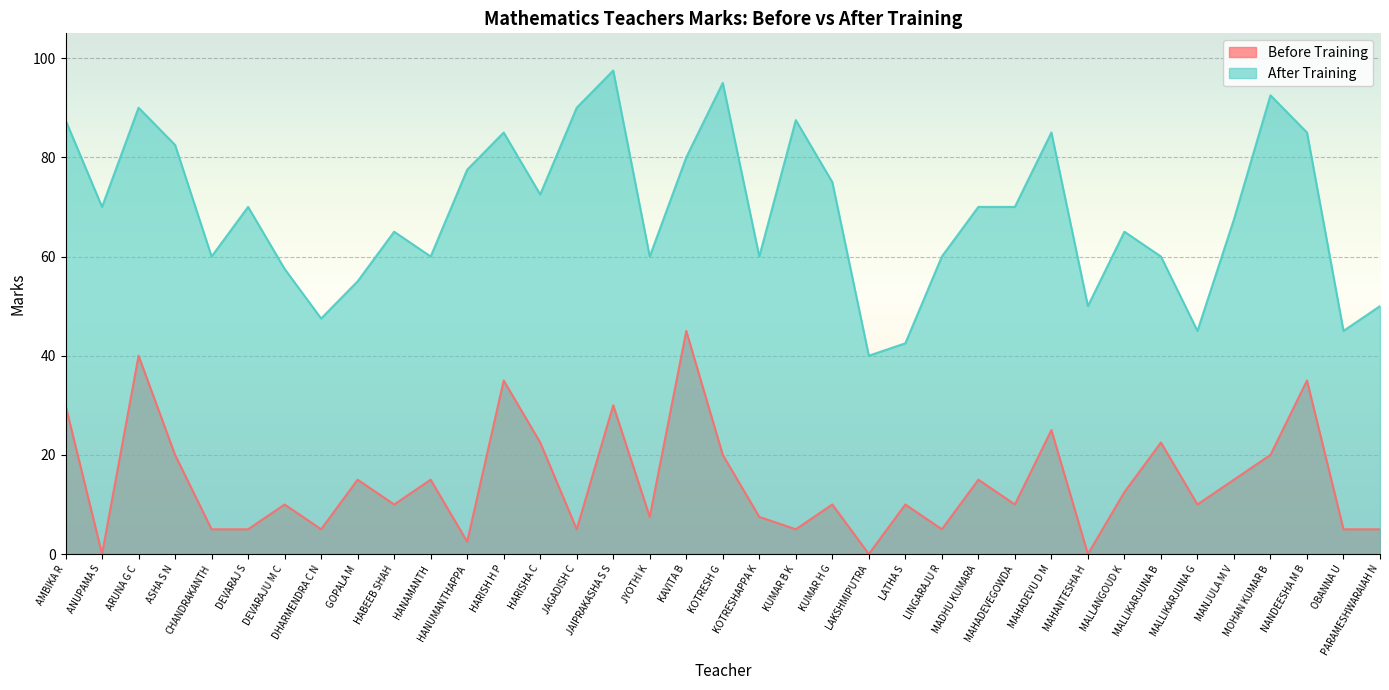

Read the Before Training value at CHANDRAKANTH.

5.0